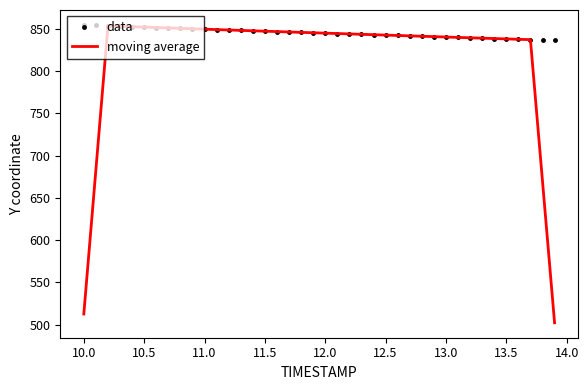

Rank the series by their average value, from highest to lowest.

data, moving average